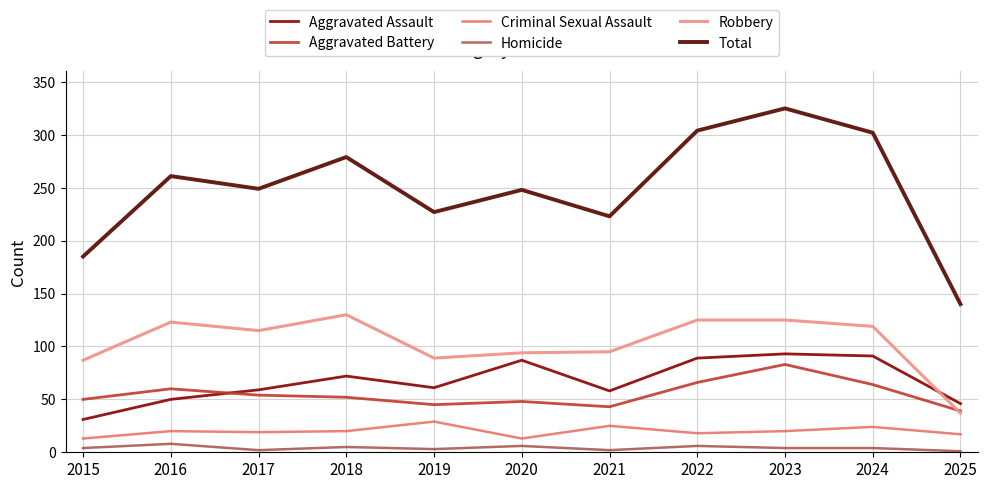

Read the Criminal Sexual Assault value at 2023, to the nearest 10.

20